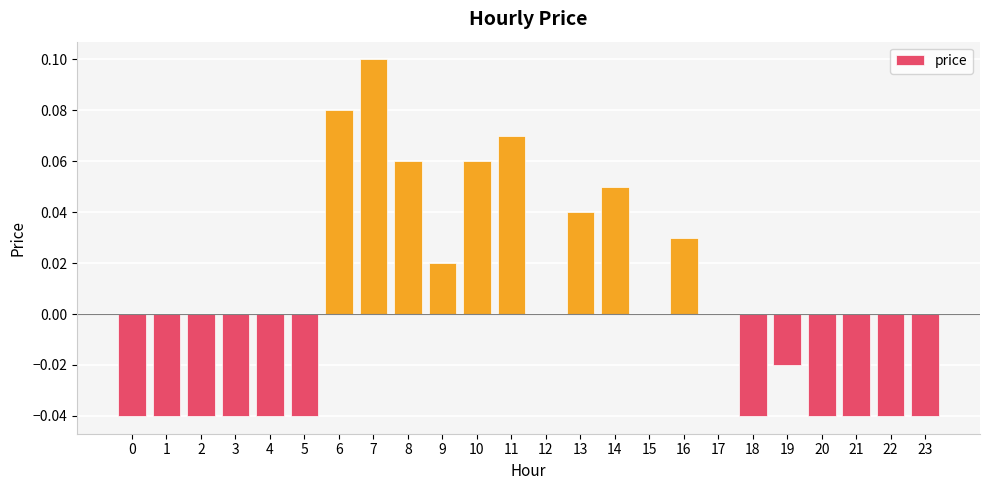

Which category has the highest value across all series?

7